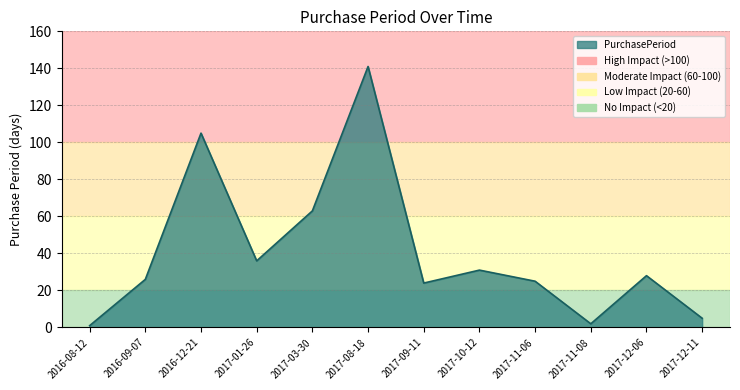

What value does the data have at 2017-12-06, to the nearest 50?

50